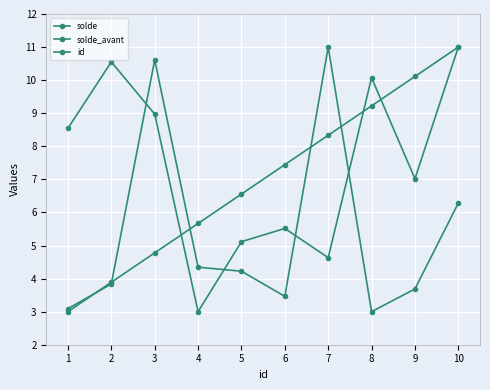

Does the chart display data point markers on the line(s)?

Yes